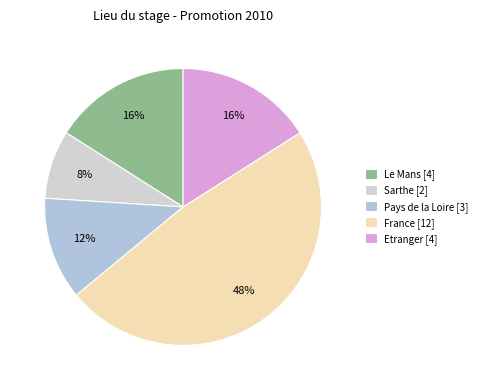

What is the total percentage of Etranger and Le Mans?

32.0%